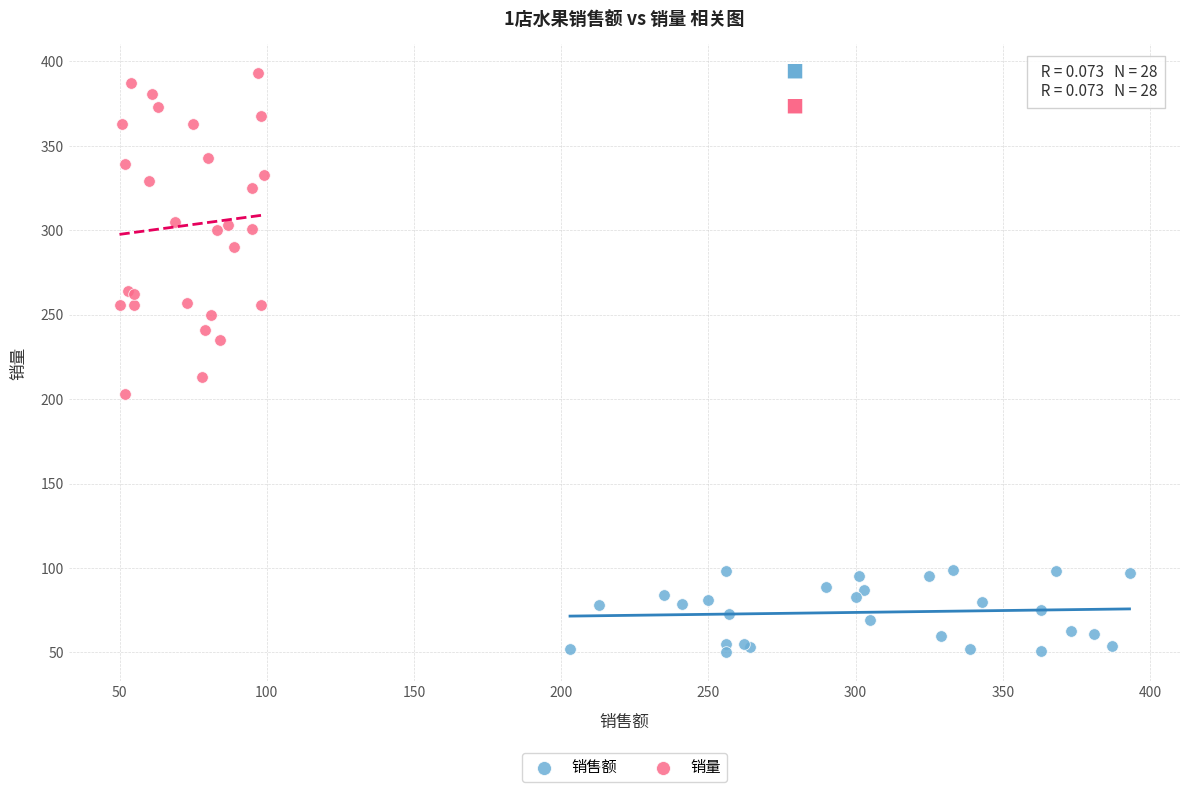

Which series contains the lowest Y value?

销售额